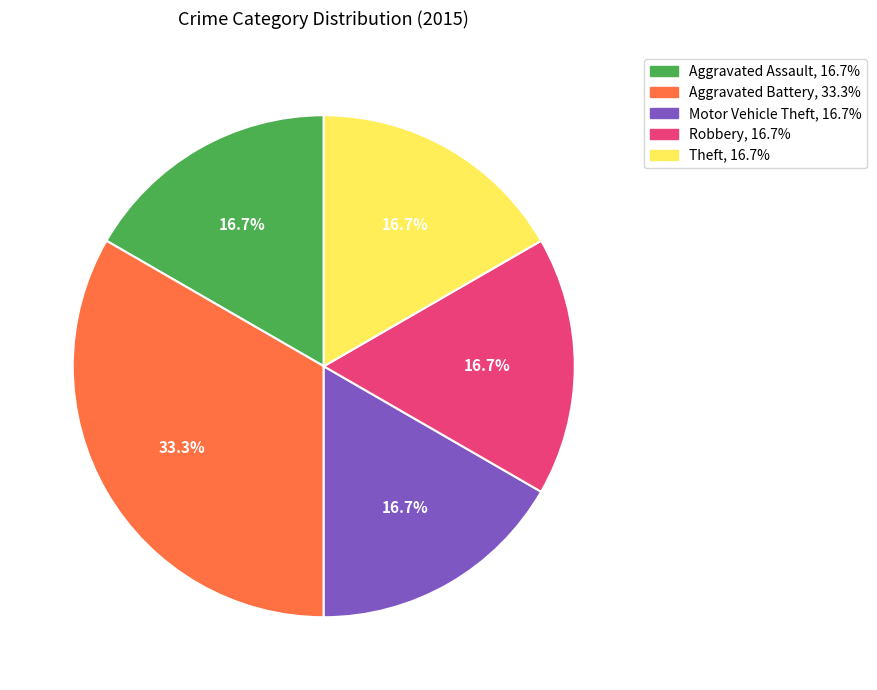

How many segments does this pie chart have?

5